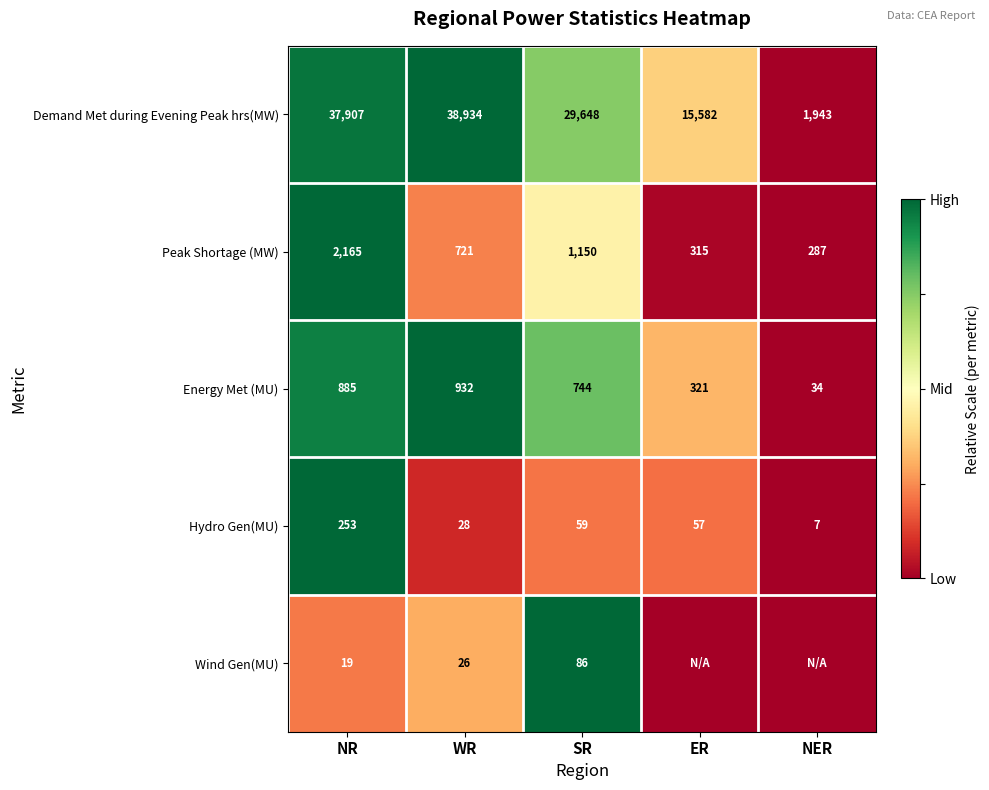

Is the value of Wind Gen(MU) at SR greater than the value of Hydro Gen(MU) at SR?

Yes